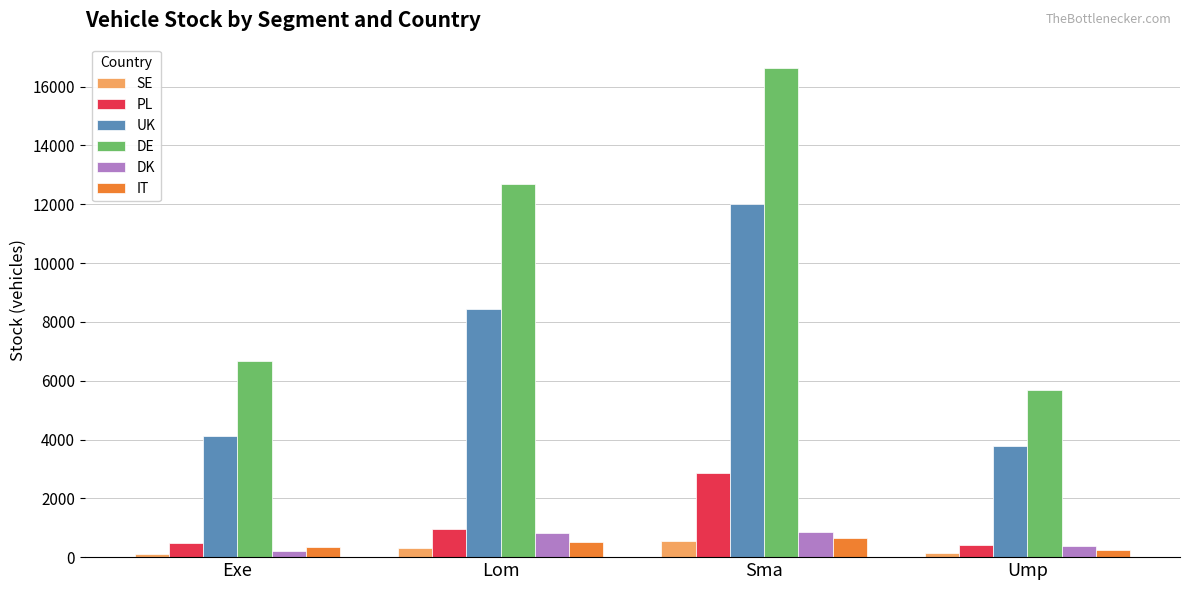

At which label does PL first exceed 941?

Lom